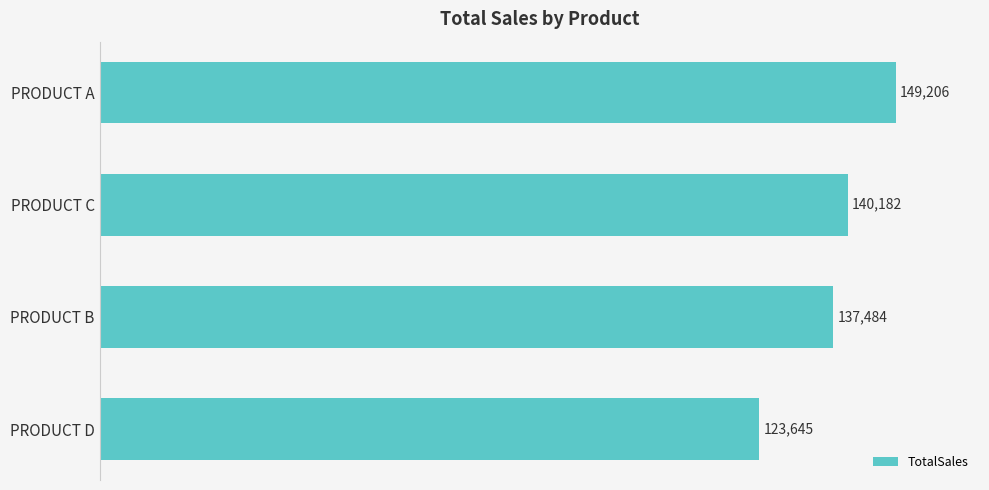

Is it true that the value at PRODUCT C is 91599.0?

False